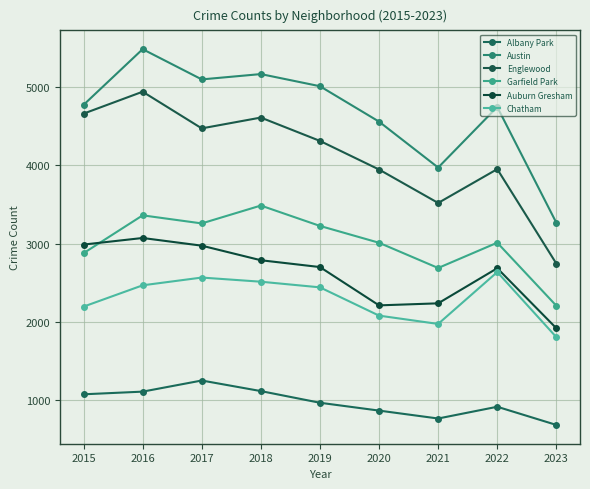

Is the value of Englewood at 2020 greater than the value of Chatham at 2022?

Yes